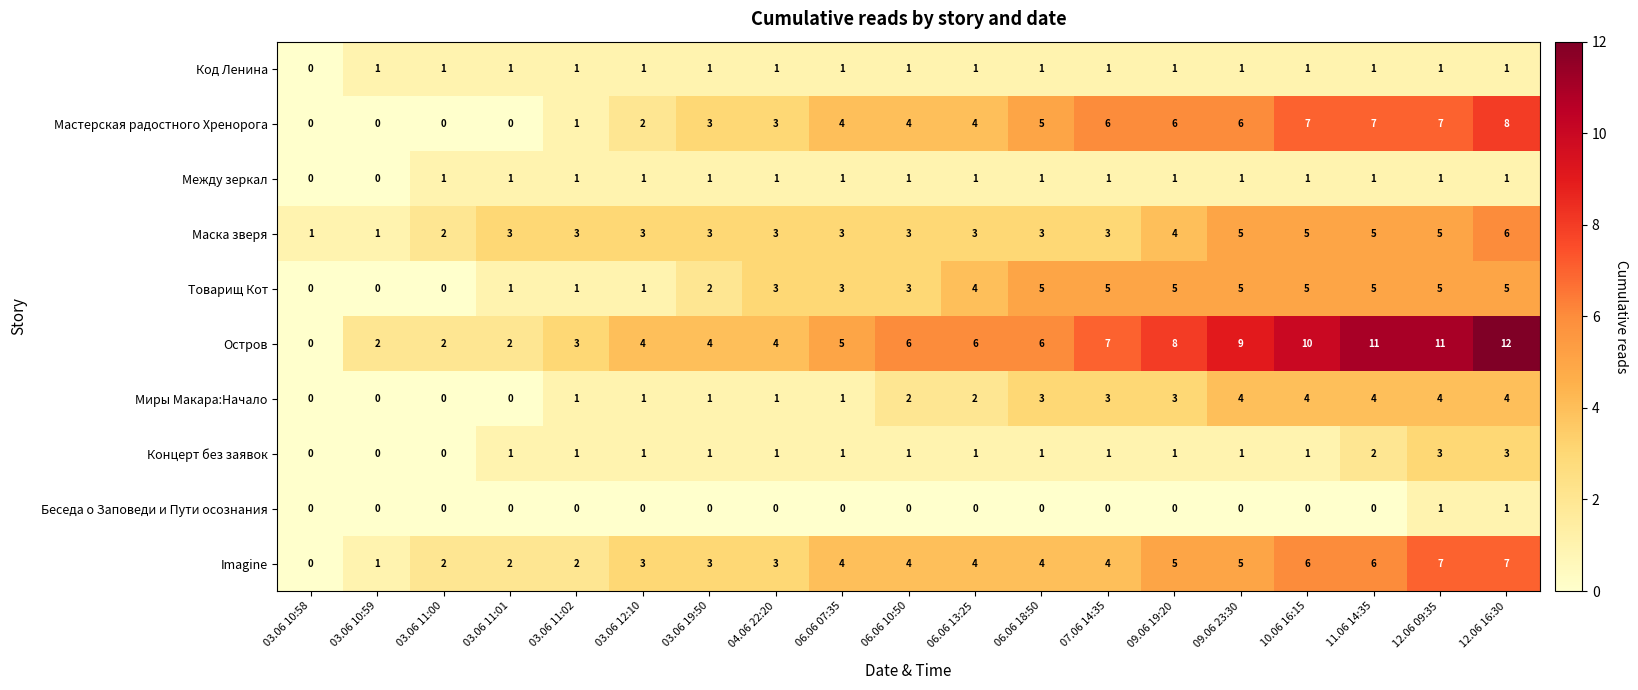

What is the difference between the highest and lowest values at 09.06 23:30?

9